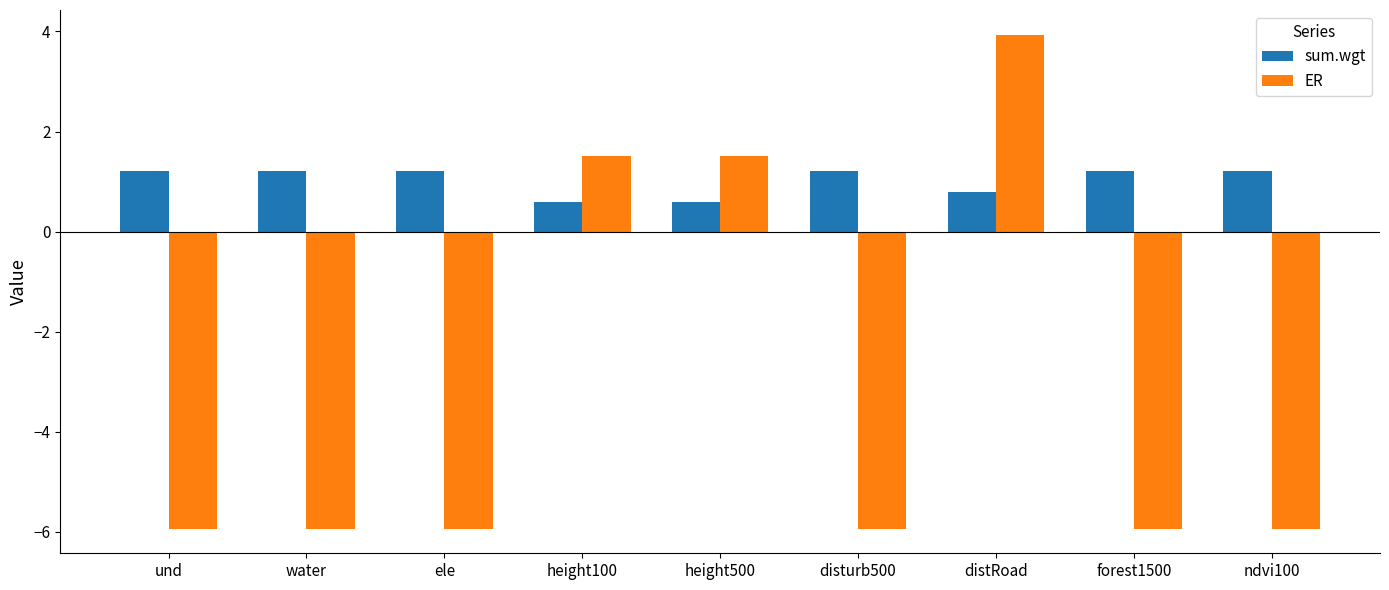

Rank the series by their average value, from lowest to highest.

ER, sum.wgt